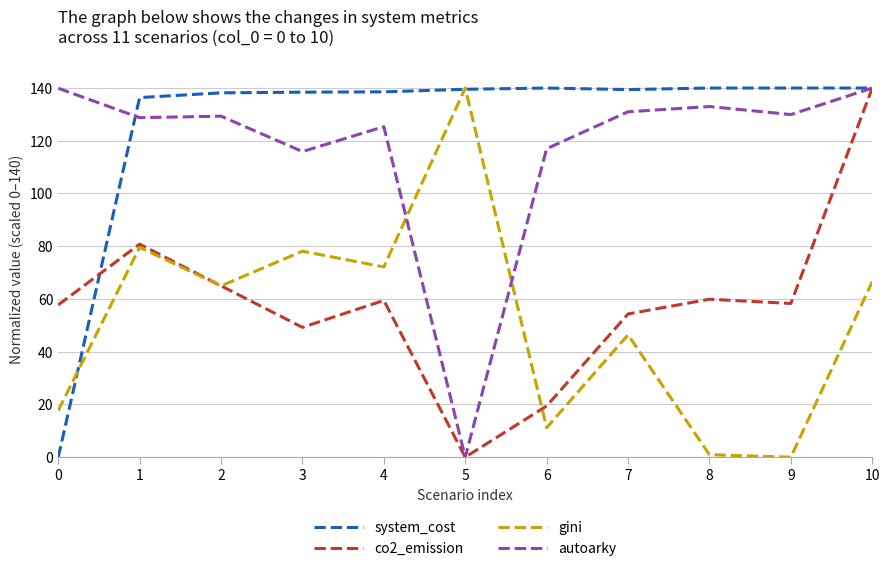

What is the difference between the highest and lowest values at 0?

139.9